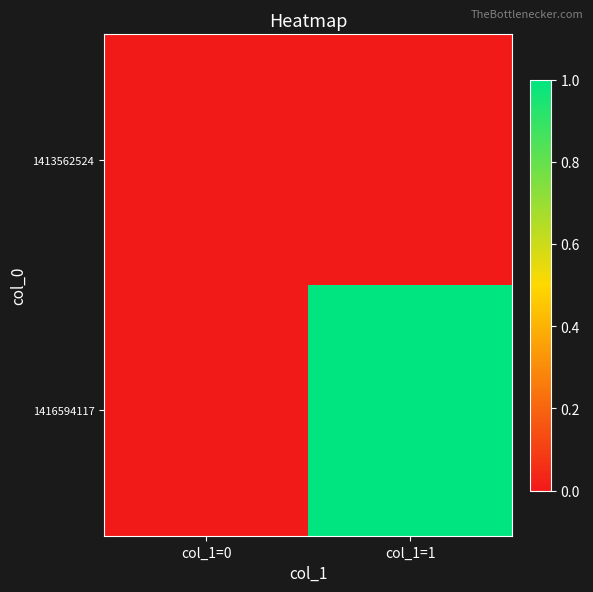

Which series changed the most between col_1=0 and col_1=1?

1416594117